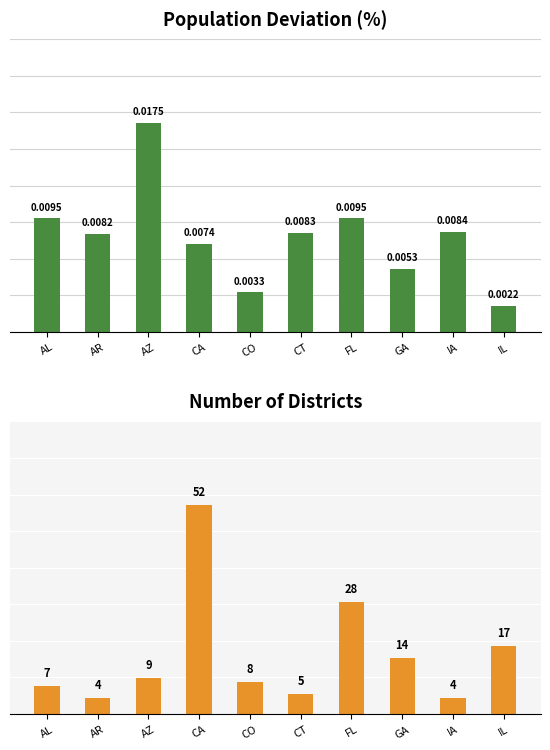

At how many categories does at least one series exceed 28?

1